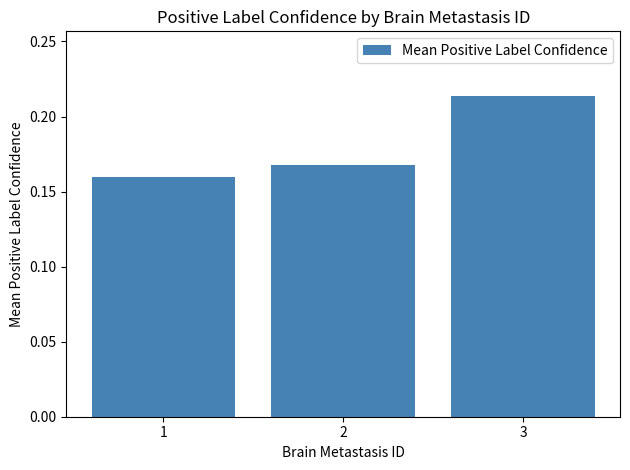

Rank the categories by value from highest to lowest.

3, 2, 1